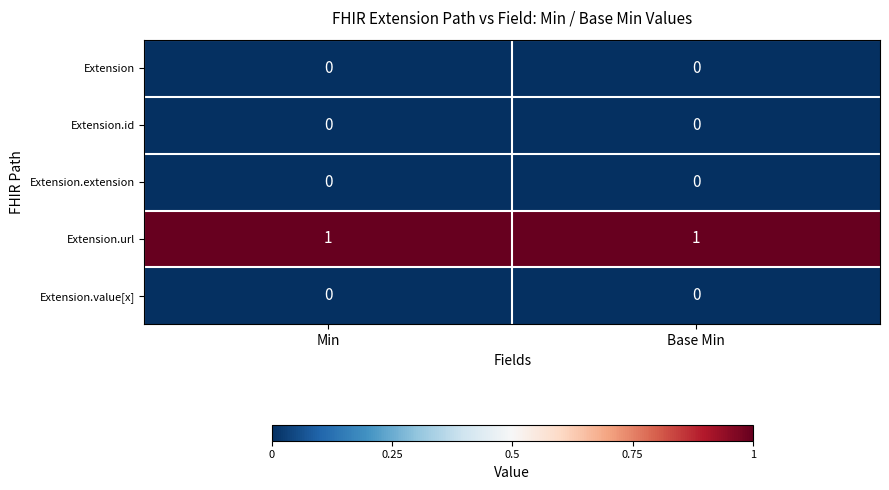

Reading left to right, list all the values displayed in this chart.

Extension: 0	0
Extension.id: 0	0
Extension.extension: 0	0
Extension.url: 1	1
Extension.value[x]: 0	0